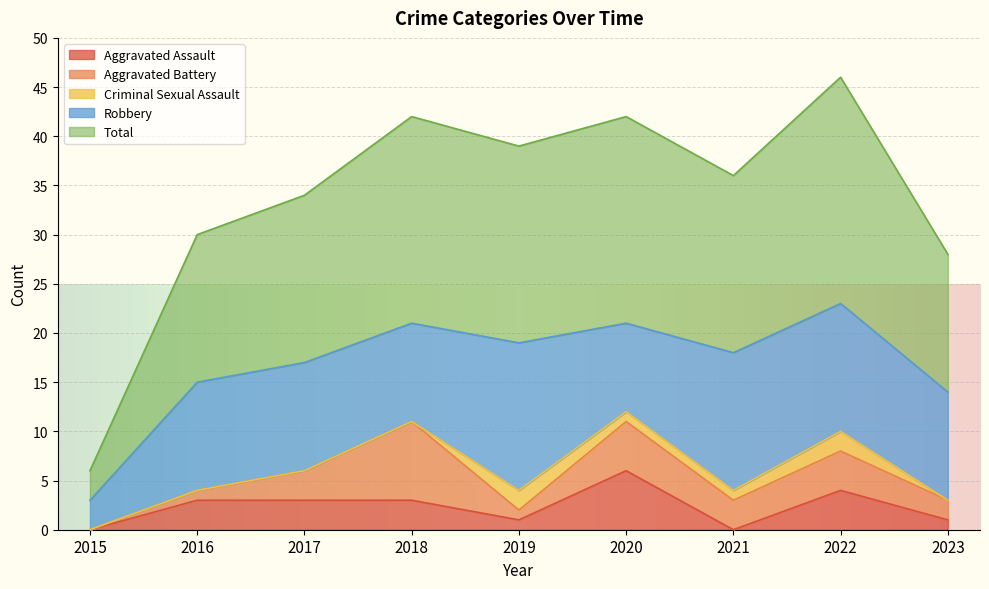

Is the value of Aggravated Battery at 2018 greater than the value of Aggravated Assault at 2017?

Yes